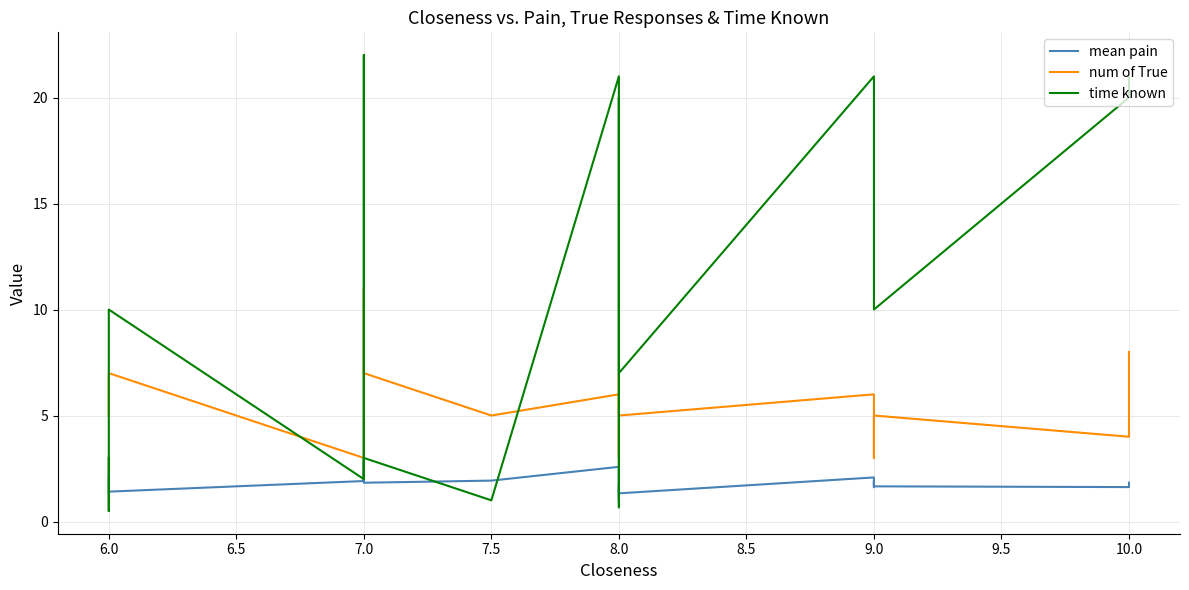

In mean pain, how many points are higher than both neighbors (excluding endpoints)?

5